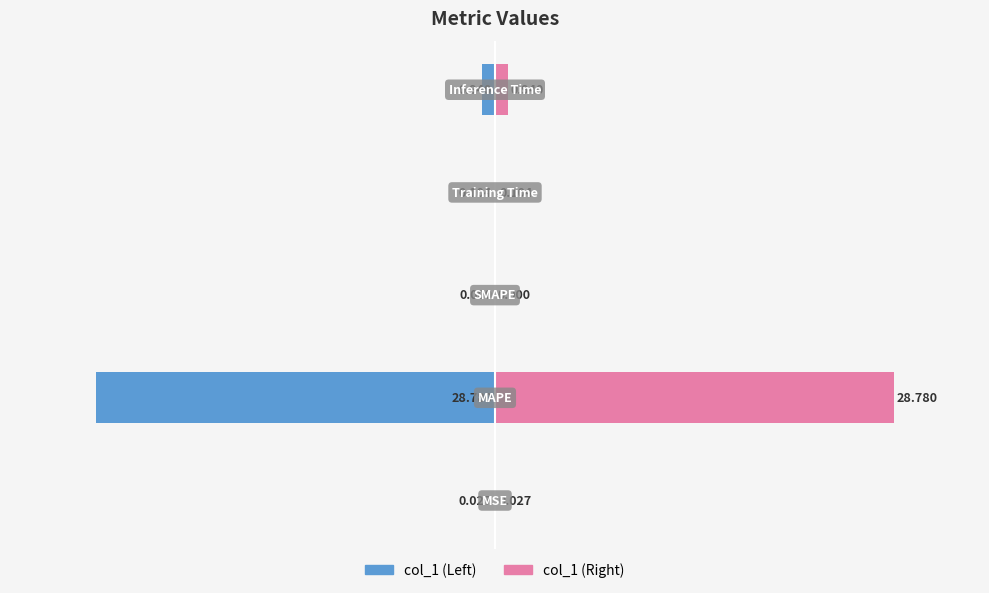

Reading left to right, transcribe all the data shown in this chart.

col_1 (left): -0.0	-28.8	0.0	-0.1	-0.9
col_1 (right): 0.0	28.8	0.0	0.1	0.9